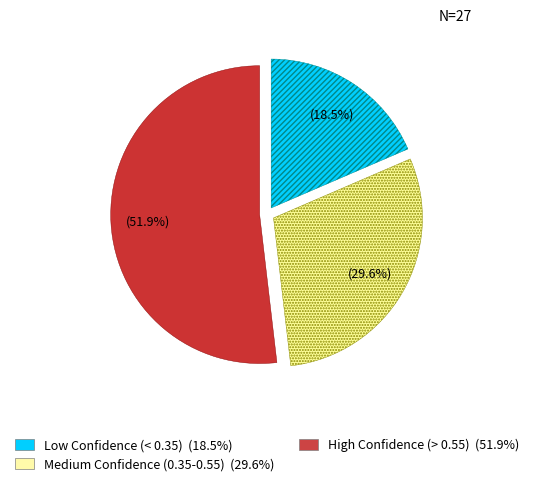

Is there any slice that represents more than half of the pie?

Yes